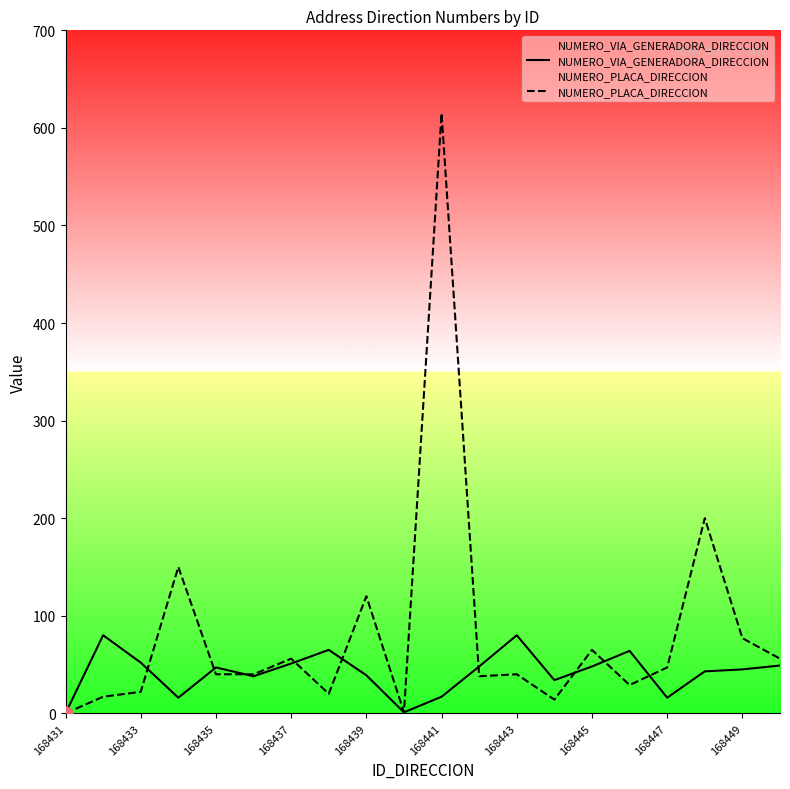

At which category is the sum across all series the highest?

168441